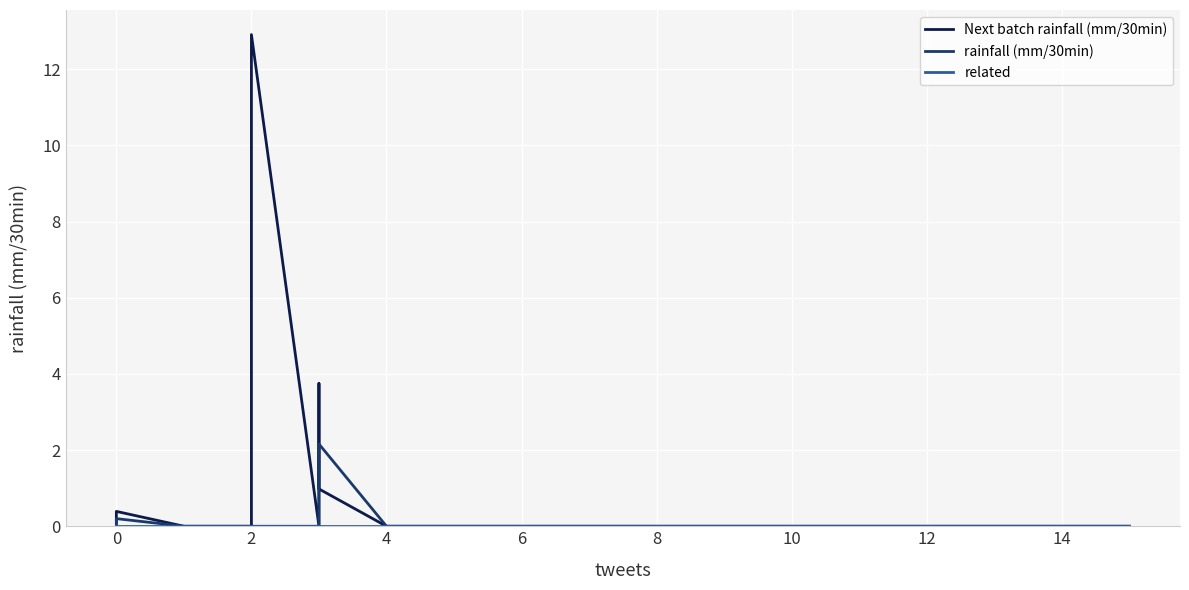

What is the label of the 13th point from the left?

12